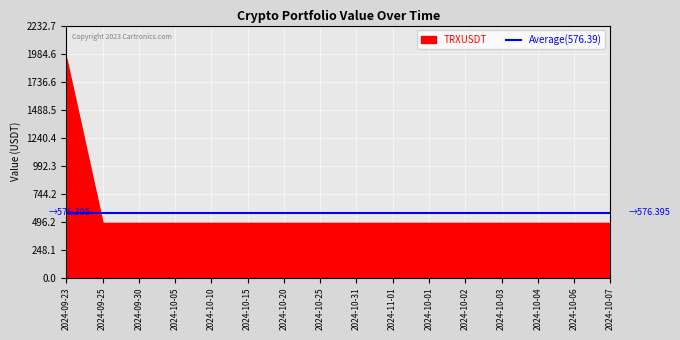

What is the total value across all series at 2024-09-25?

1067.6